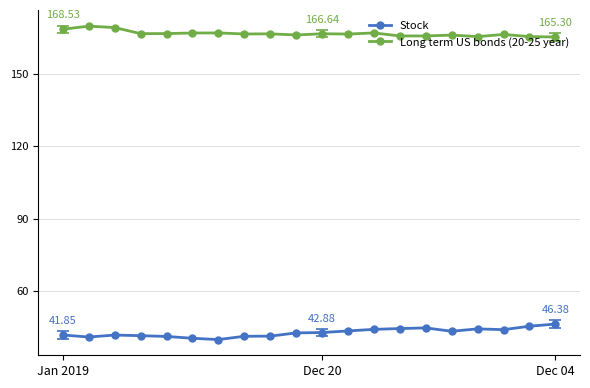

True or false: Long term US bonds (20-25 year) and Stock cross at least once.

False